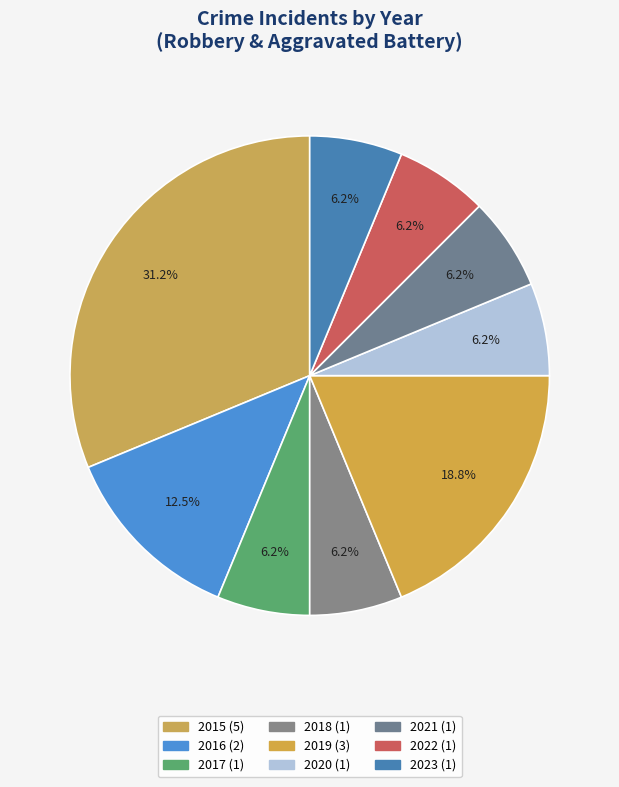

Approximately how many times larger is the value at 2020 compared to 2015?

0.2